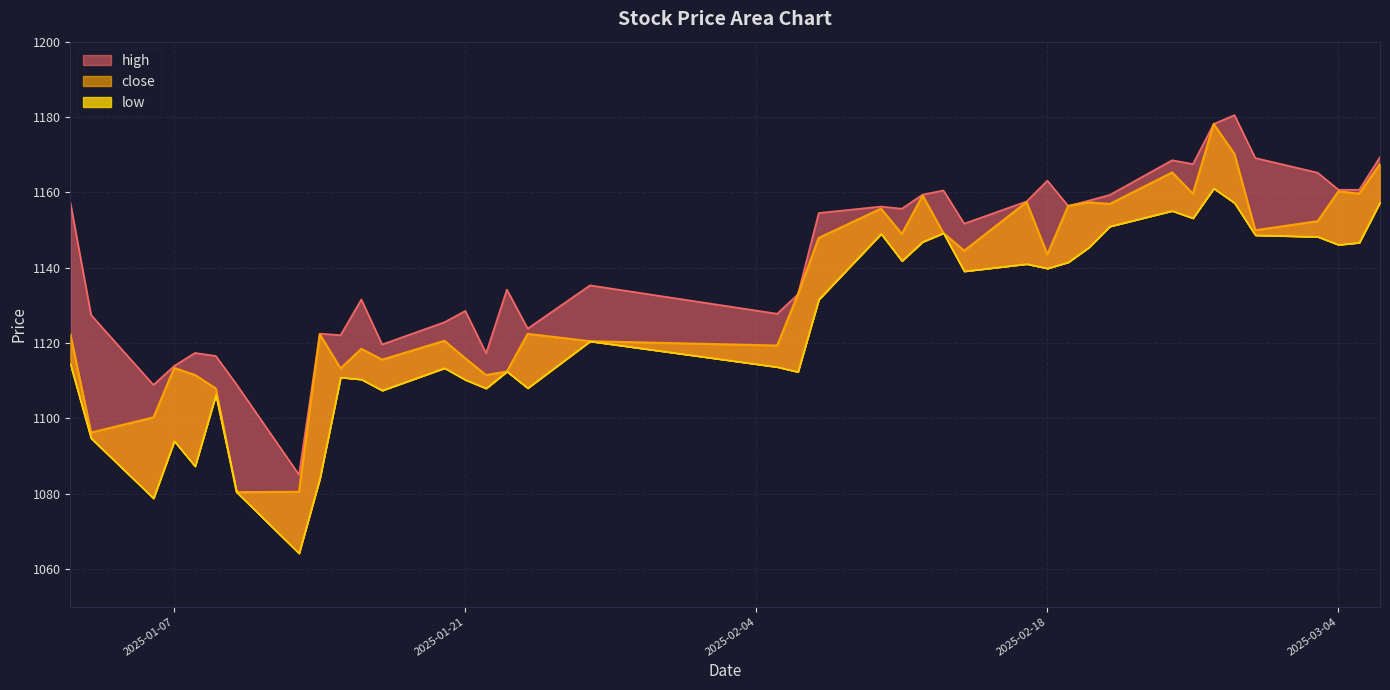

Rank the series by their average value, from lowest to highest.

low, close, high